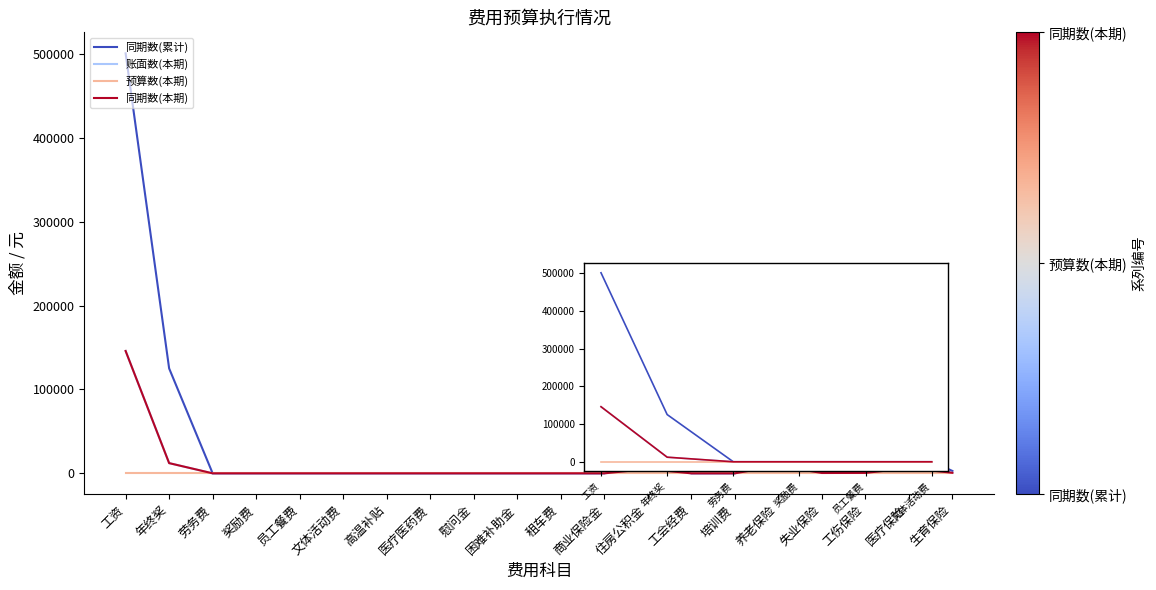

Is this an area chart (filled region under the line)?

No